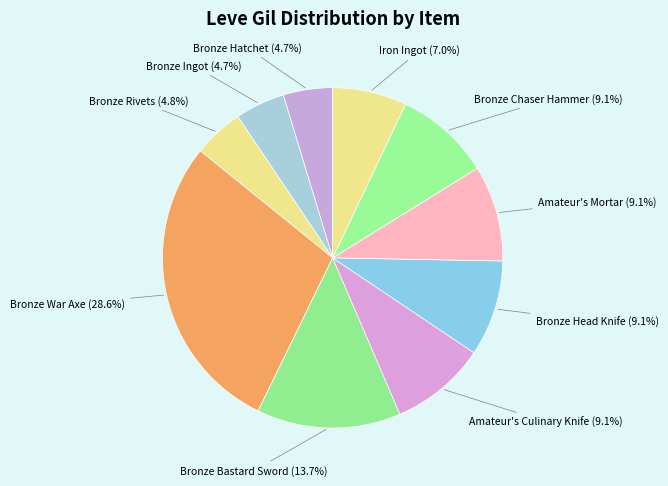

To the nearest percent, what is the difference between the largest and smallest slice percentages?

24%